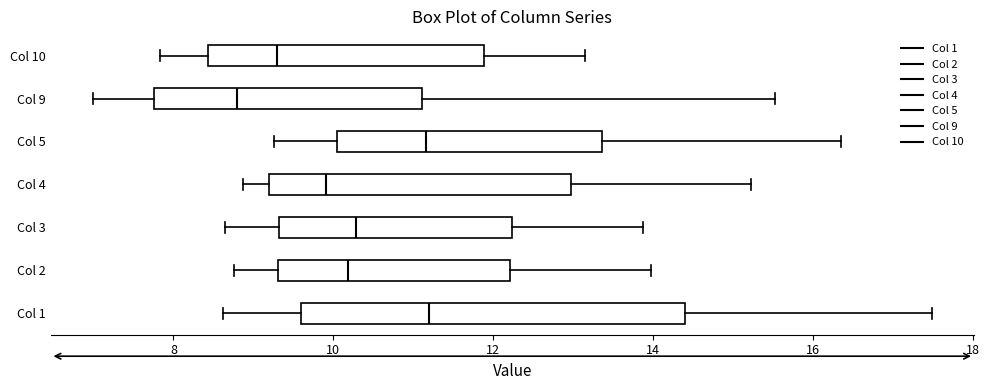

Which box is the widest, from its left edge to its right edge?

Col 1